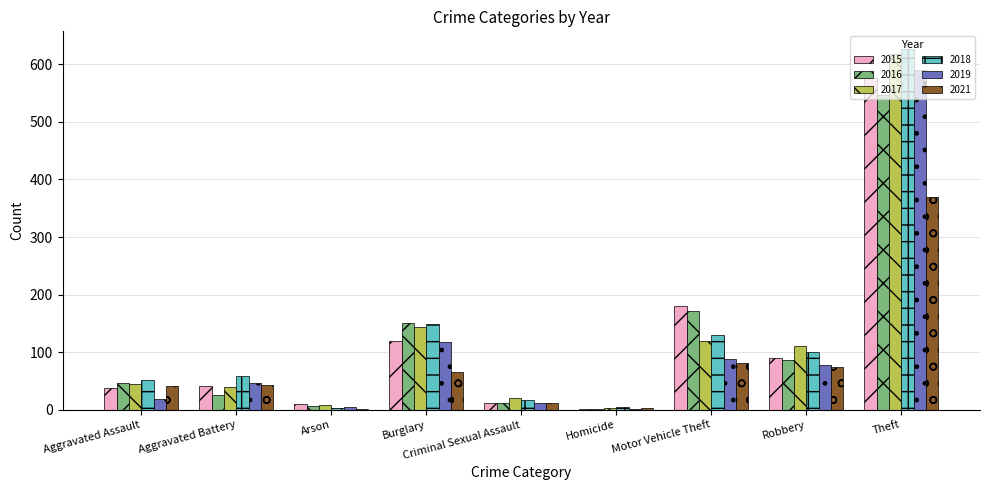

What is the average value of the 2016 series?

116